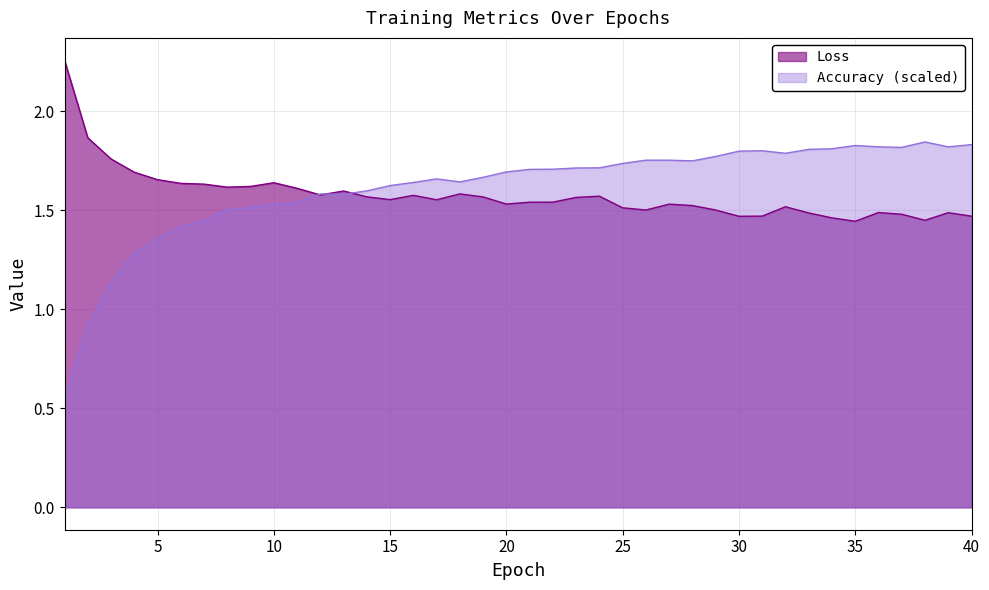

What is the sum of the Accuracy values at 20 and 7?

3.1